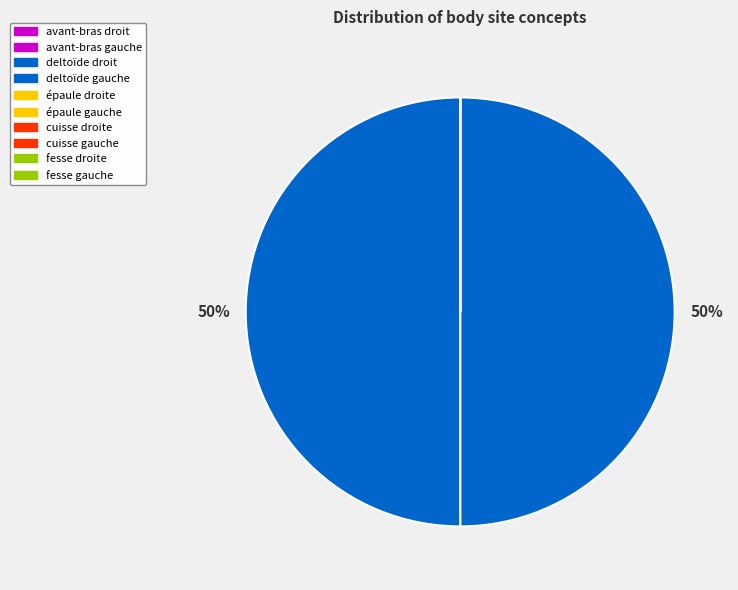

What is the change in value from avant-bras gauche to deltoïde droit?

+16217660933639100